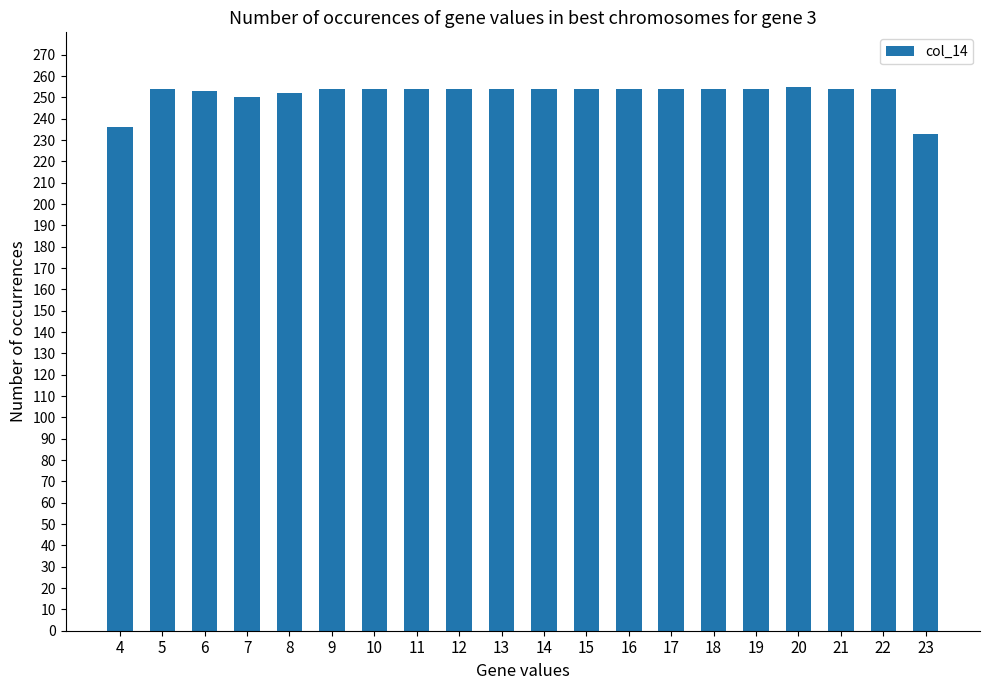

True or false: the data shows 118 at 13.

False